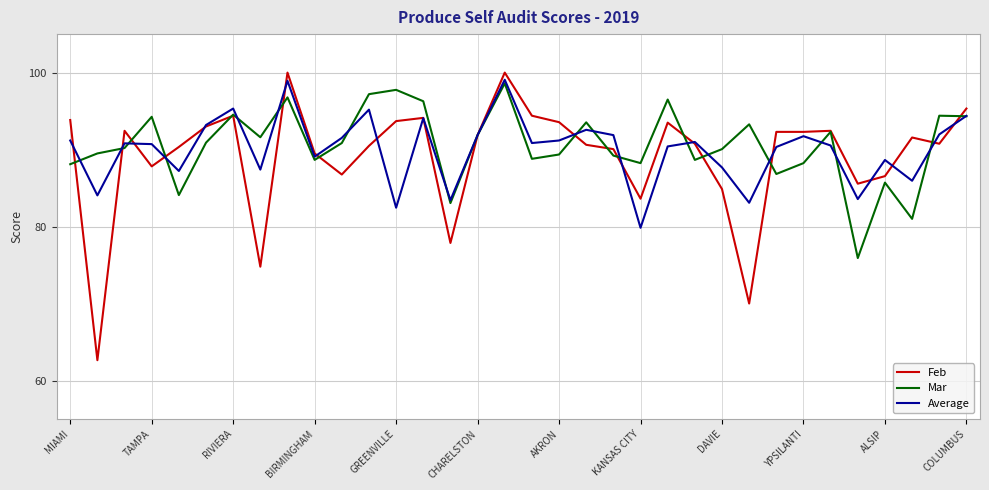

How many lines are shown in the chart?

3